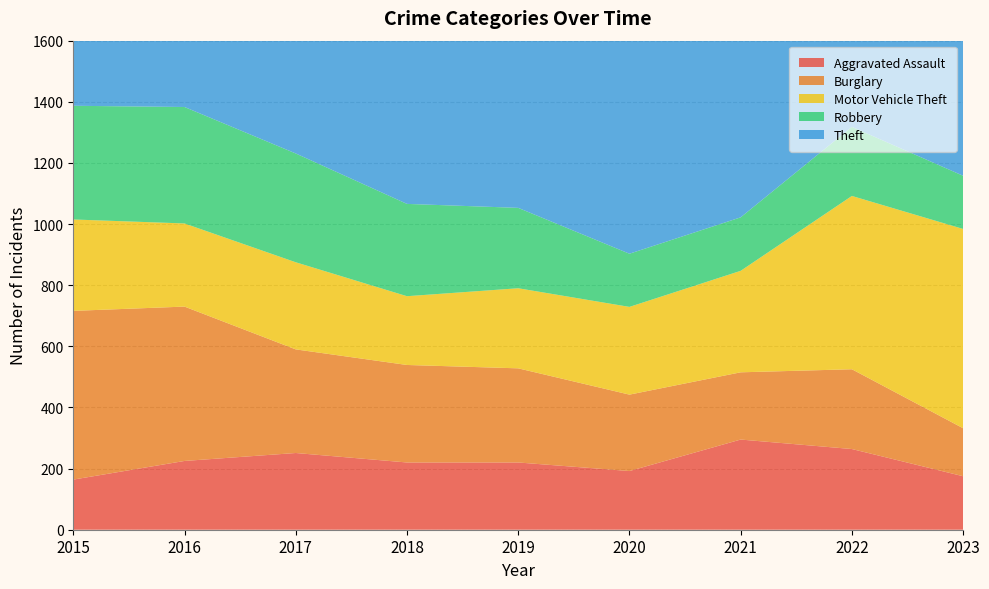

Reading left to right, extract all data points from this chart.

Aggravated Assault: 2015=164	2016=225	2017=251	2018=220	2019=220	2020=192	2021=295	2022=264	2023=175
Burglary: 2015=552	2016=505	2017=339	2018=319	2019=308	2020=250	2021=220	2022=261	2023=157
Motor Vehicle Theft: 2015=299	2016=272	2017=285	2018=225	2019=262	2020=287	2021=332	2022=567	2023=652
Robbery: 2015=372	2016=381	2017=356	2018=302	2019=263	2020=174	2021=175	2022=226	2023=174
Theft: 2015=1263	2016=1297	2017=1359	2018=1337	2019=1288	2020=954	2021=856	2022=1023	2023=617